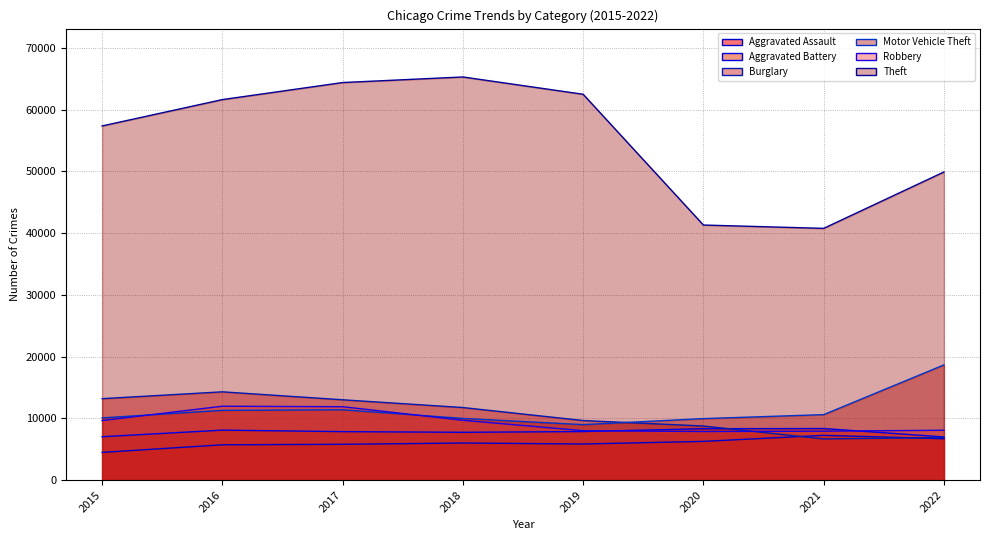

Is it true that Aggravated Battery equals 8319 at 2020?

True